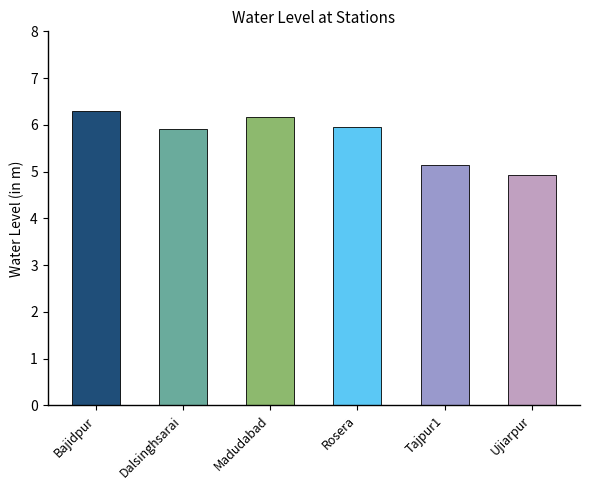

Reading left to right, what are all the values shown in this chart?

Bajidpur=6.3	Dalsinghsarai=5.9	Madudabad=6.2	Rosera=6.0	Tajpur1=5.1	Ujiarpur=4.9